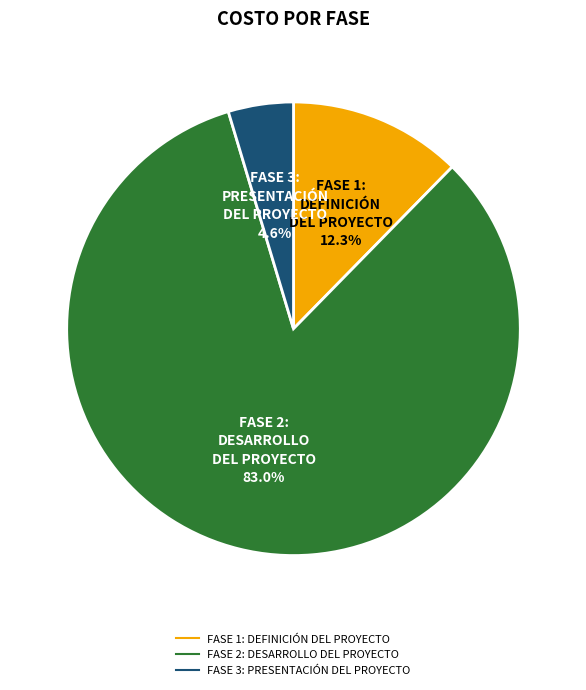

Rank the categories by value from lowest to highest.

FASE 3: PRESENTACIÓN DEL PROYECTO, FASE 1: DEFINICIÓN DEL PROYECTO, FASE 2: DESARROLLO DEL PROYECTO